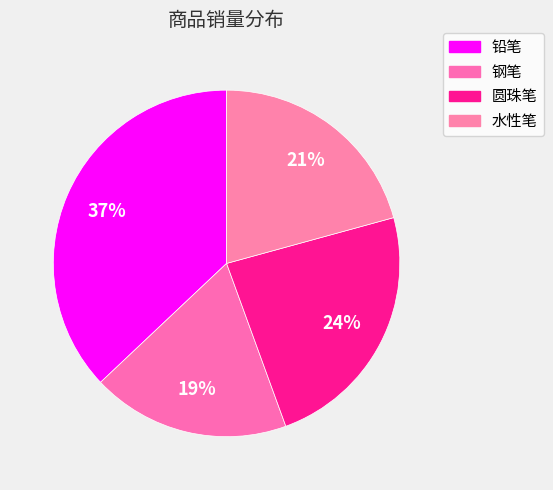

Combined, what portion of the pie is 圆珠笔 and 钢笔?

42.2%